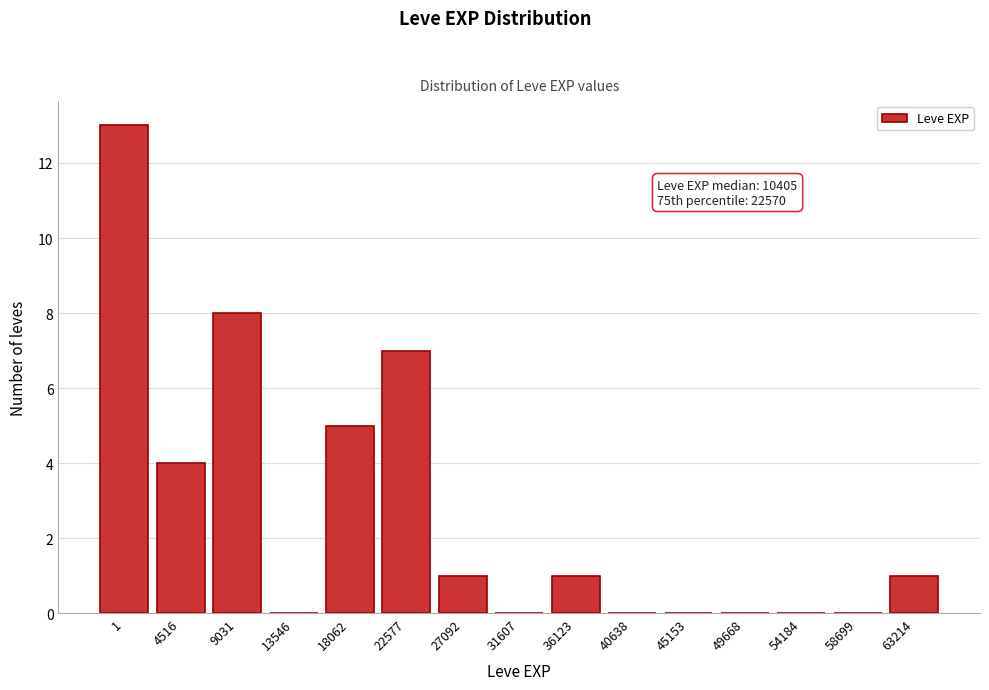

Reading left to right, extract all data points from this chart.

1=13	4516=4	9031=8	13546=0	18062=5	22577=7	27092=1	31607=0	36123=1	40638=0	45153=0	49668=0	54184=0	58699=0	63214=1